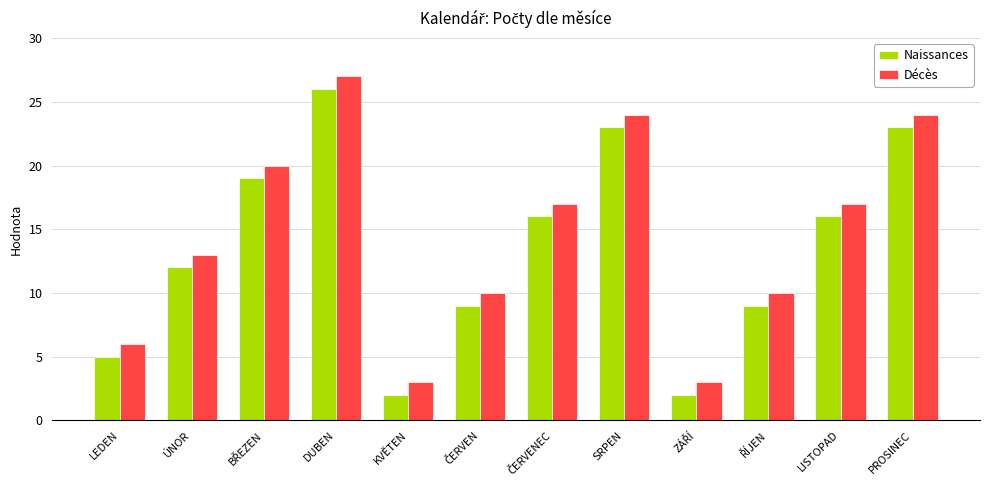

What is the label of the 5th bar from the left?

KVĚTEN